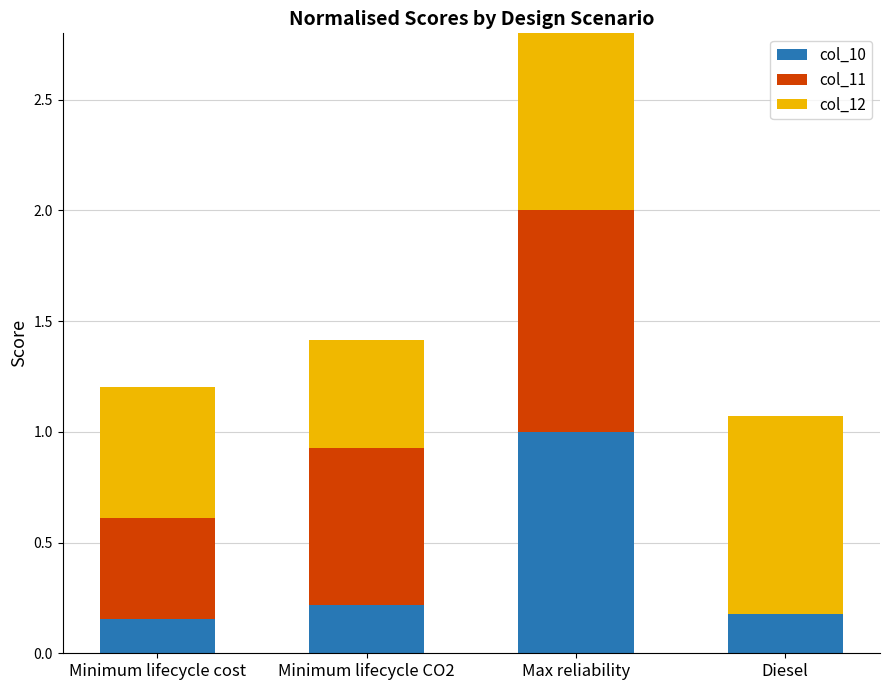

What is the value of the col_10 bar at the 2nd from the left?

0.2